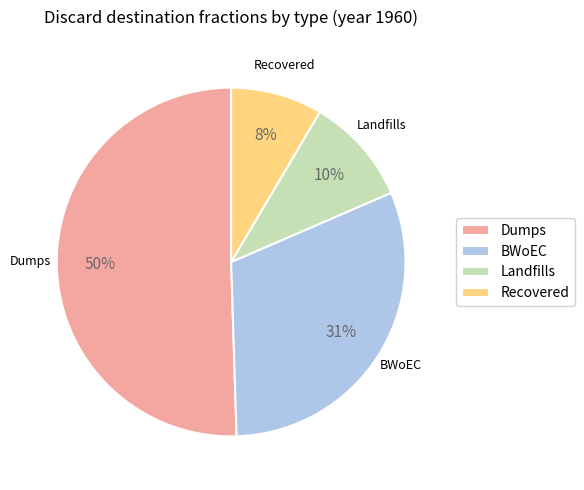

Which category has the smallest portion of the pie?

Recovered